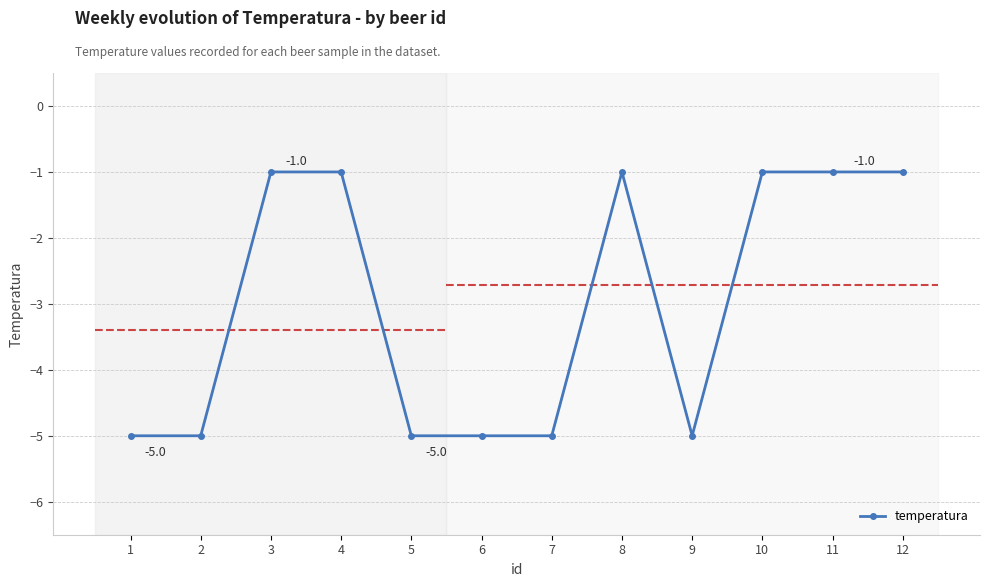

At which label is the value closest to -3?

1